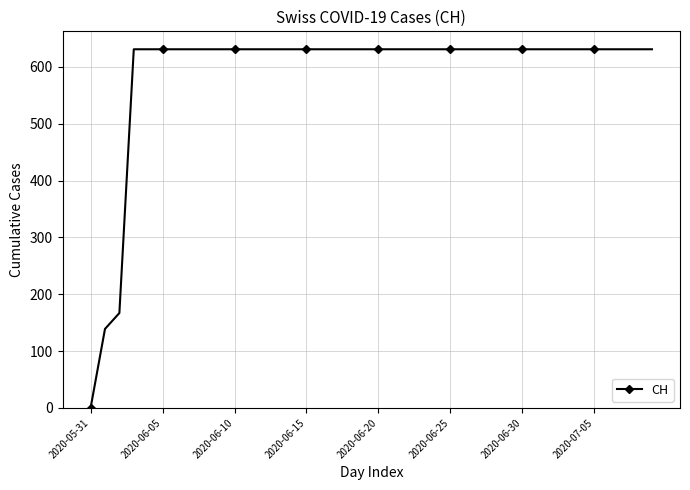

What is the greatest value displayed?

631